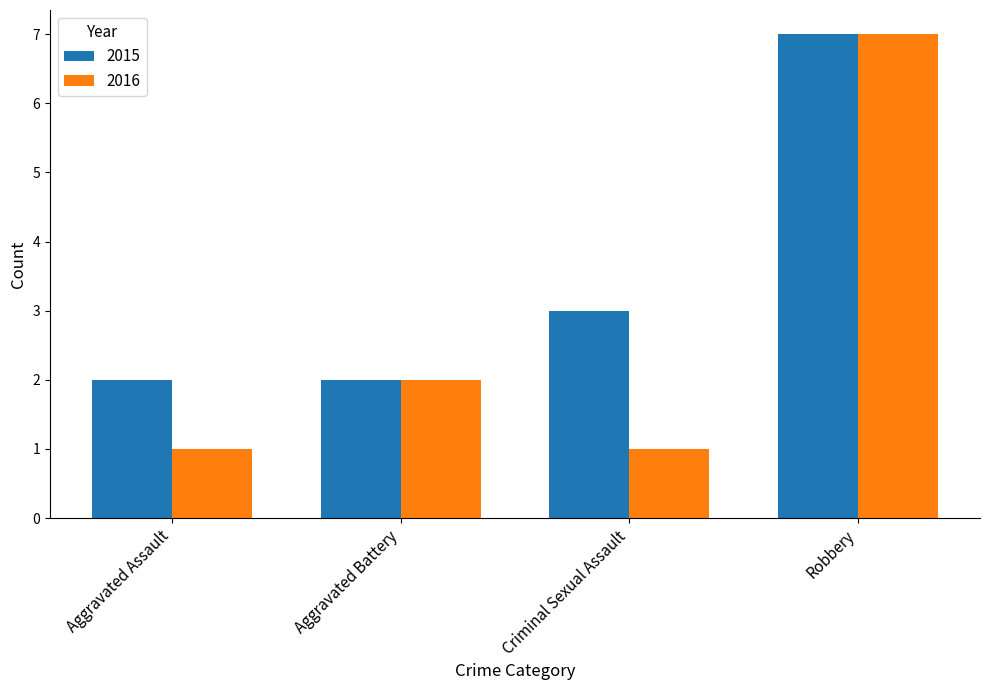

Which series has the largest total across all categories?

2015